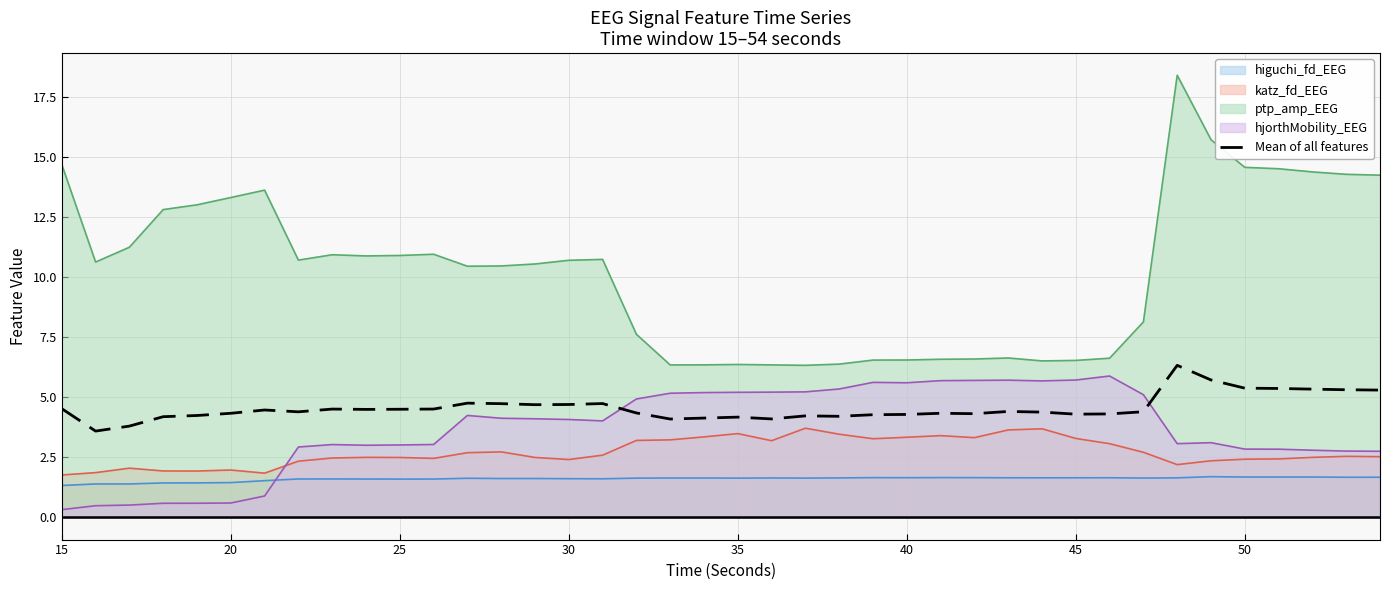

What is the value of the 5th point from the left?

4.2